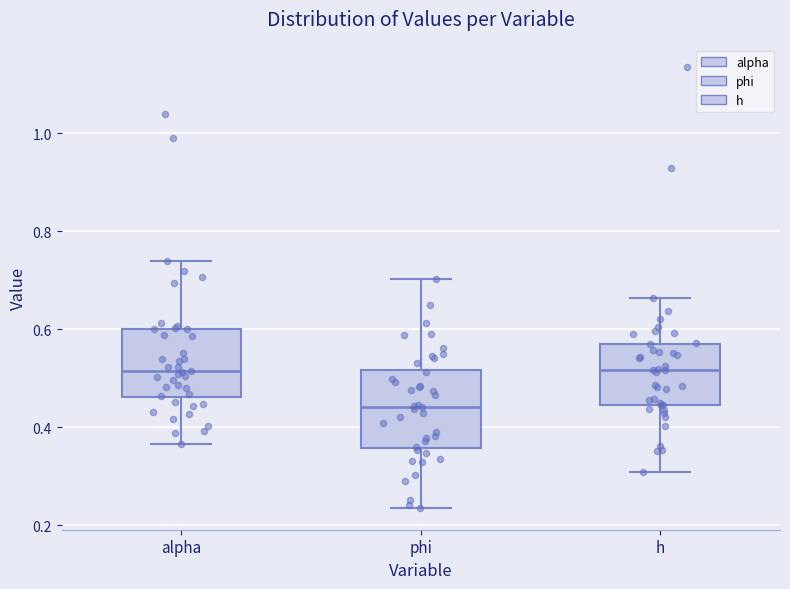

Reading left to right, read every box against the y-axis: the position of its median line, the range the box covers, and the ends of its whiskers. The values are not printed on the chart, so give them approximately, as read against the axis.

alpha: median 0.52, box 0.46 to 0.60, whiskers 0.36 to 0.74
phi: median 0.44, box 0.36 to 0.52, whiskers 0.24 to 0.70
h: median 0.52, box 0.44 to 0.58, whiskers 0.30 to 0.66